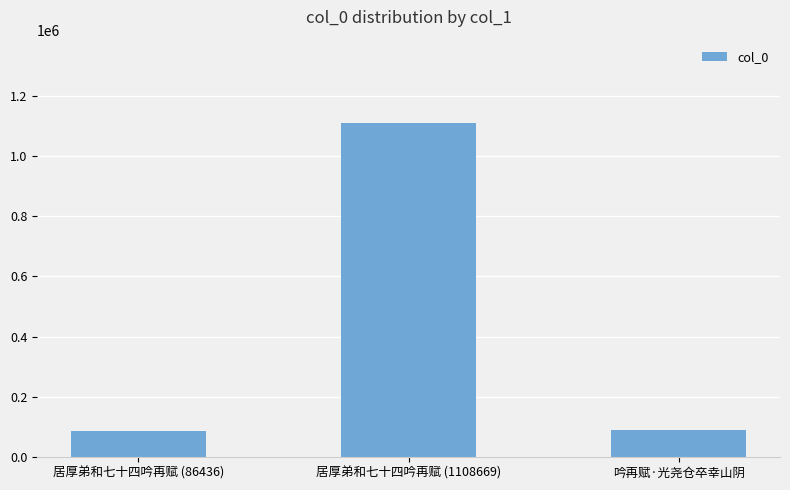

What is the ratio of the value at 吟再赋·光尧仓卒幸山阴 to the value at 居厚弟和七十四吟再赋 (86436)?

1.0